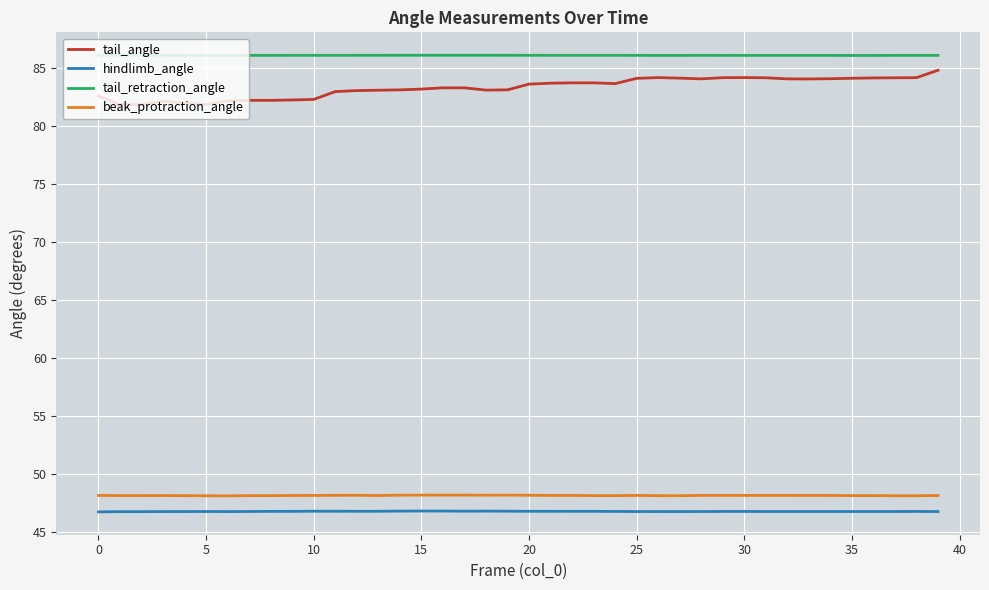

How many distinct data groups are displayed?

4